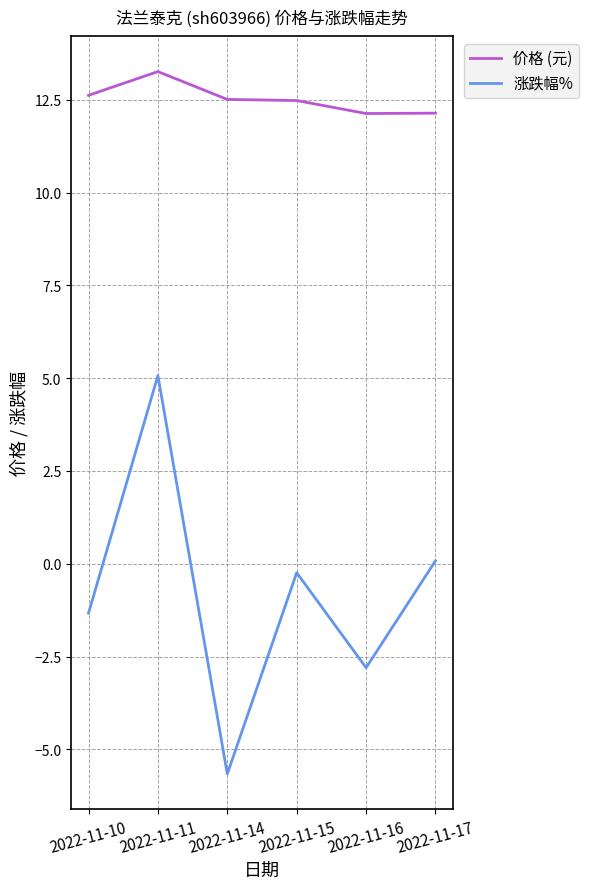

How many categories are shown in the chart?

6